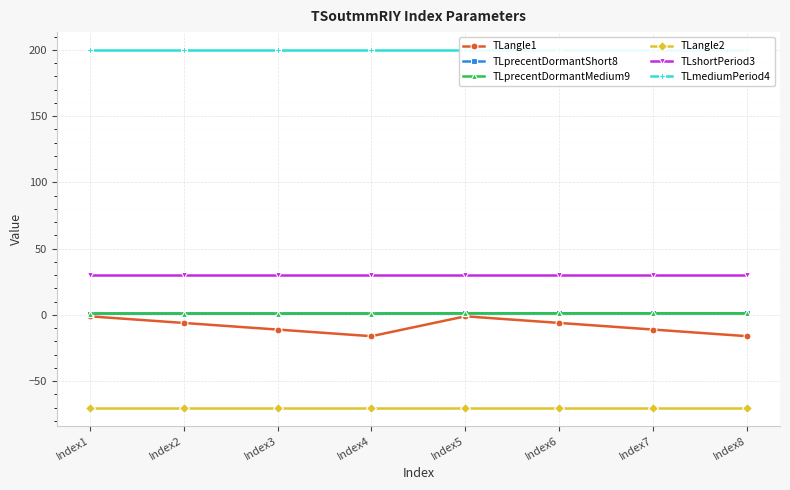

How many series are shown in this chart?

6